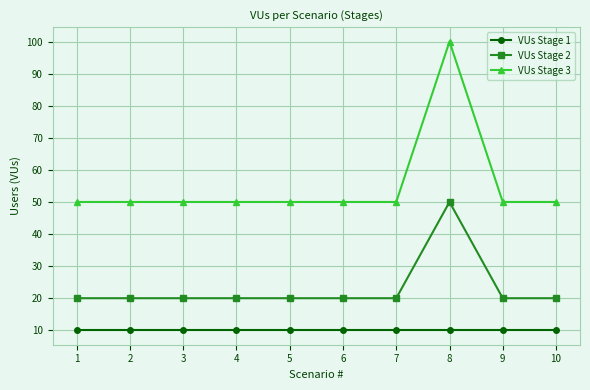

Reading left to right, list all the values displayed in this chart.

VUs Stage 1: 1=10	2=10	3=10	4=10	5=10	6=10	7=10	8=10	9=10	10=10
VUs Stage 2: 1=20	2=20	3=20	4=20	5=20	6=20	7=20	8=50	9=20	10=20
VUs Stage 3: 1=50	2=50	3=50	4=50	5=50	6=50	7=50	8=100	9=50	10=50